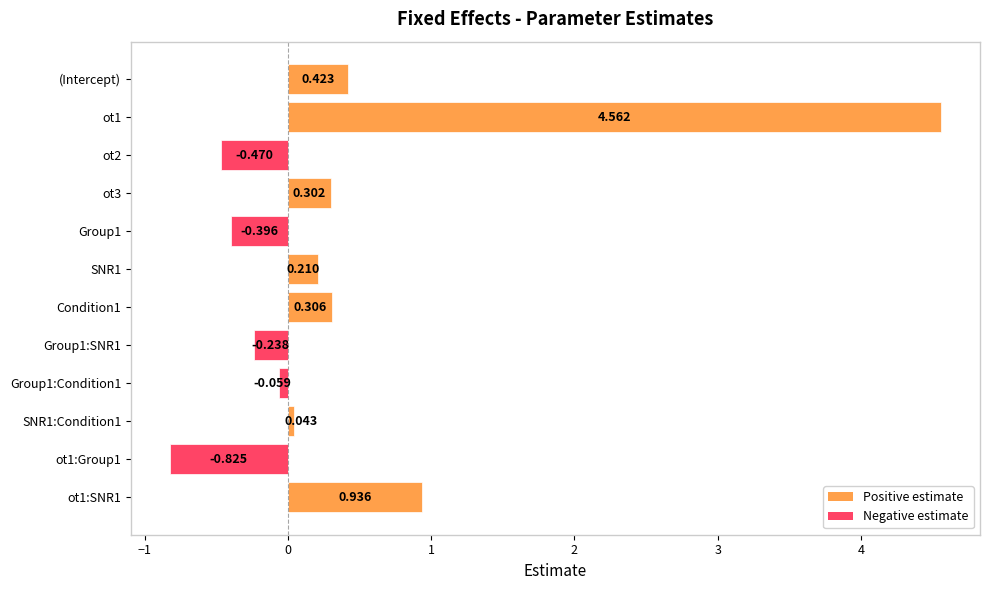

Count the number of values greater than 0.

7